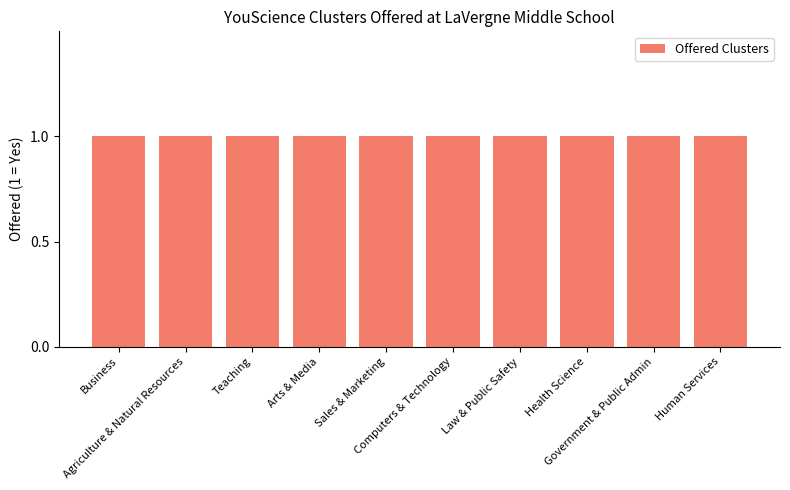

What is the ratio of the value at Business to the value at Computers & Technology?

1.0